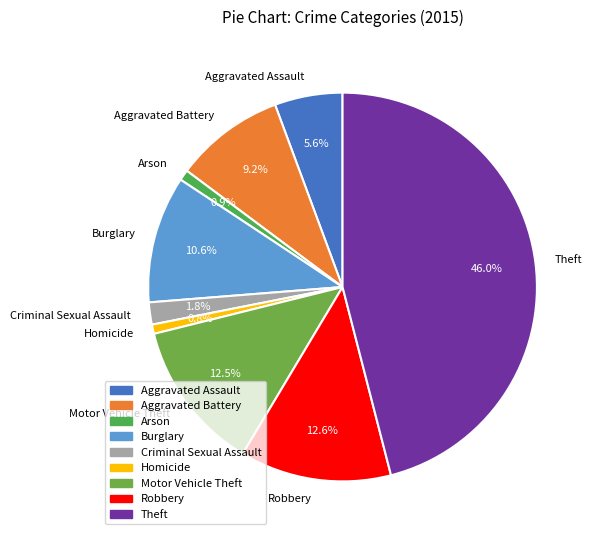

Does Aggravated Battery account for over 50% of the chart?

No